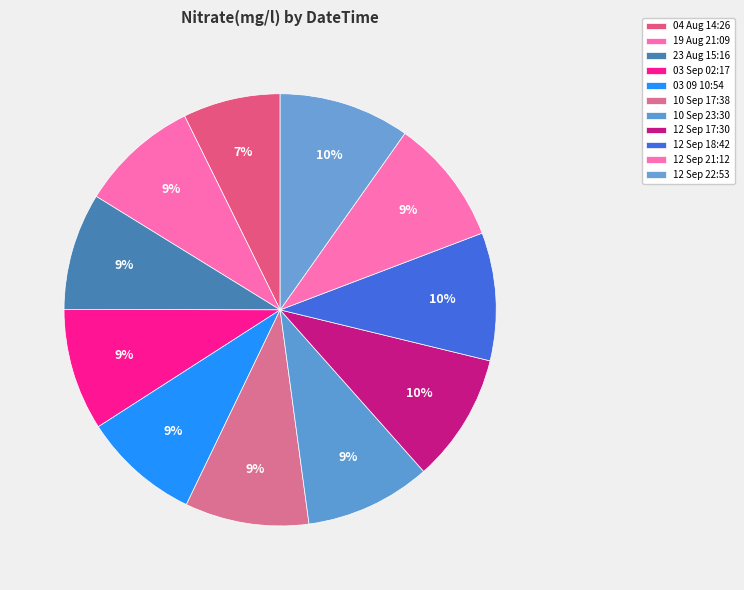

To the nearest percent, what portion does 12 Sep 17:30 represent?

10%